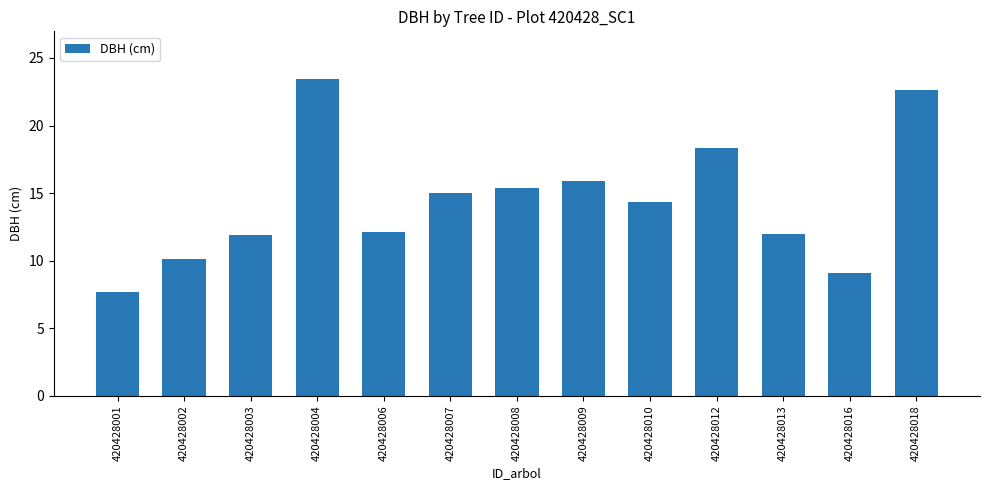

Where is the data nearest to the value 15?

420428007